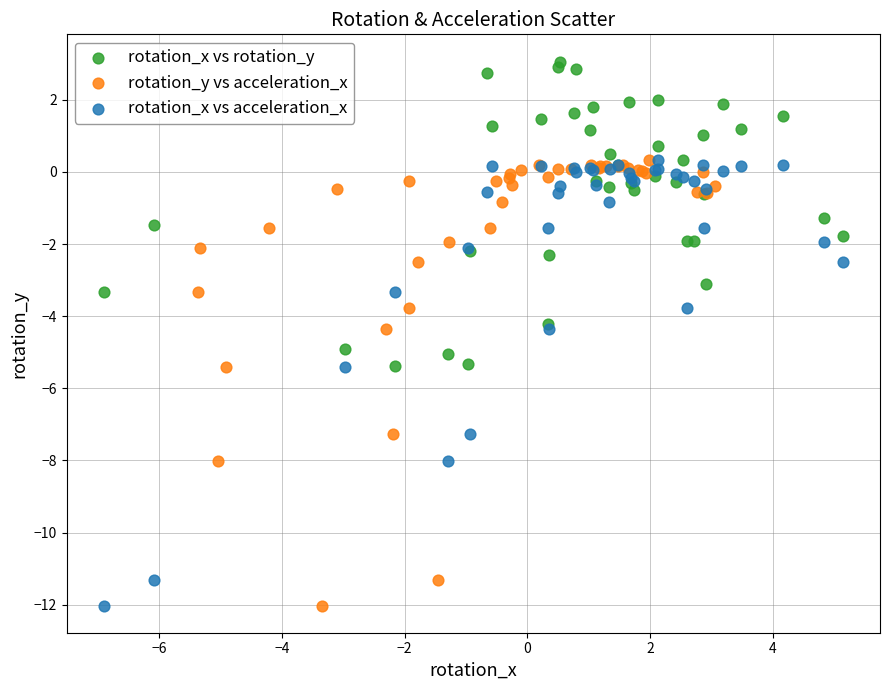

Which series reaches the maximum Y coordinate?

rotation_x vs rotation_y